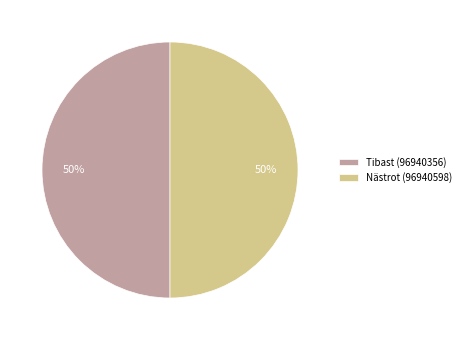

Count the number of slices in the pie.

2